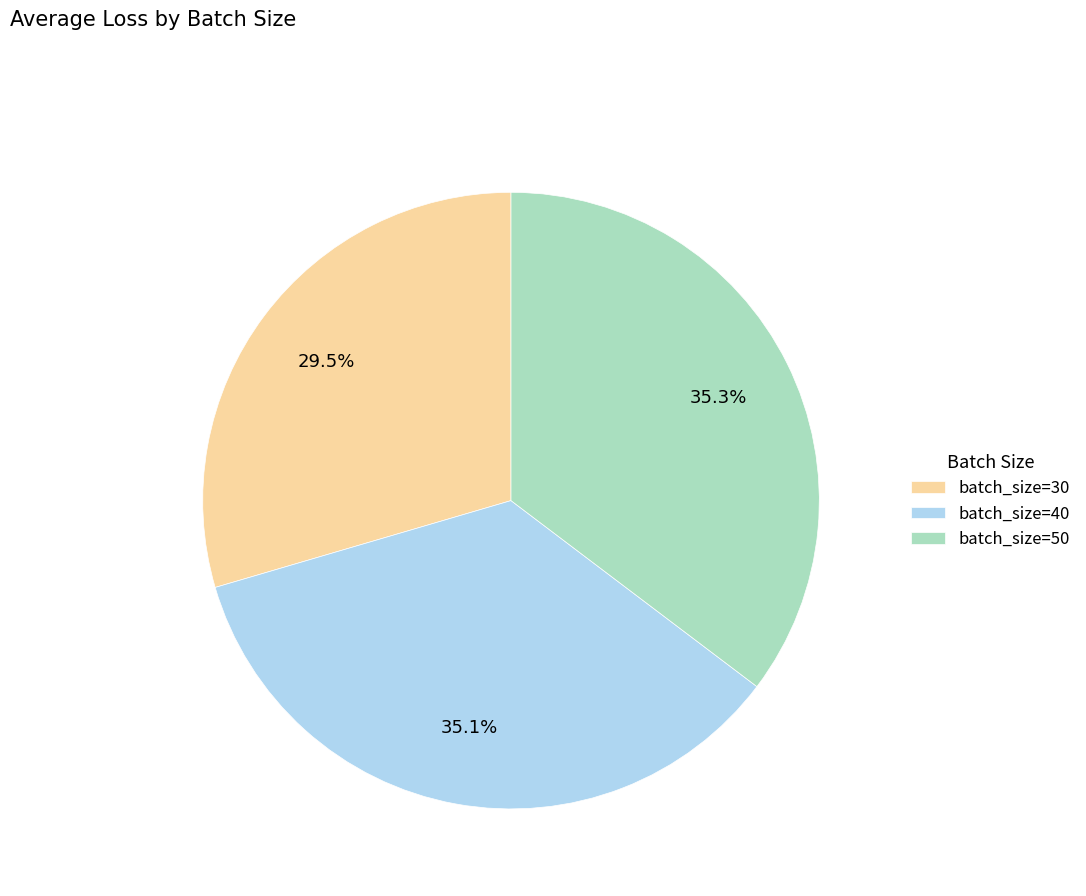

How much of the chart is everything except batch_size=30?

70.5%